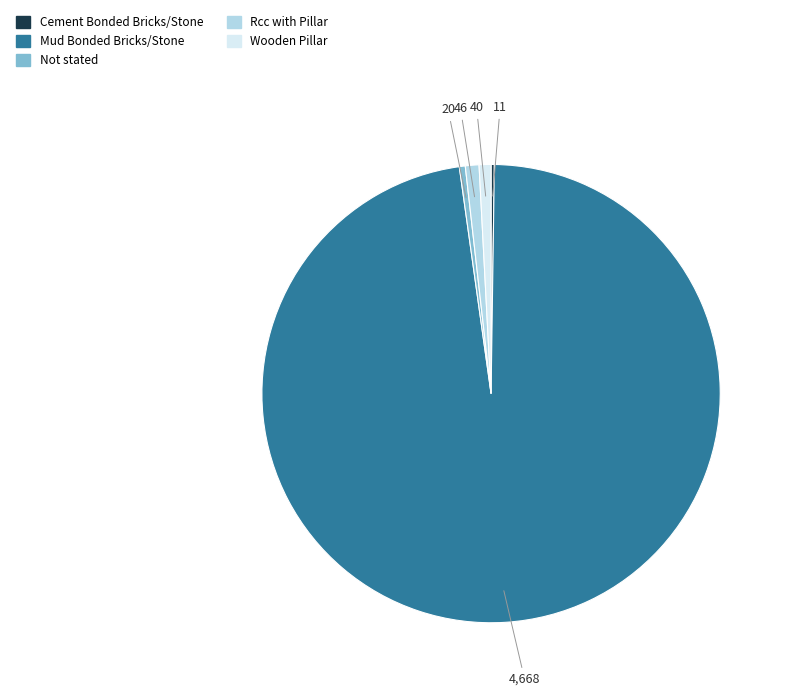

Is Mud Bonded Bricks/Stone the majority of the pie?

Yes